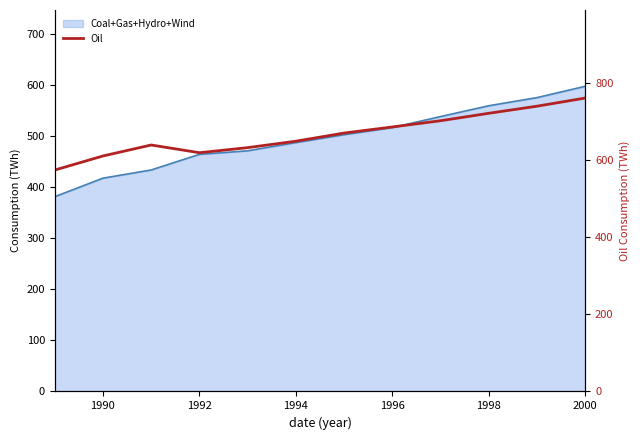

How many points are lower than both their immediate neighbors (excluding endpoints)?

1